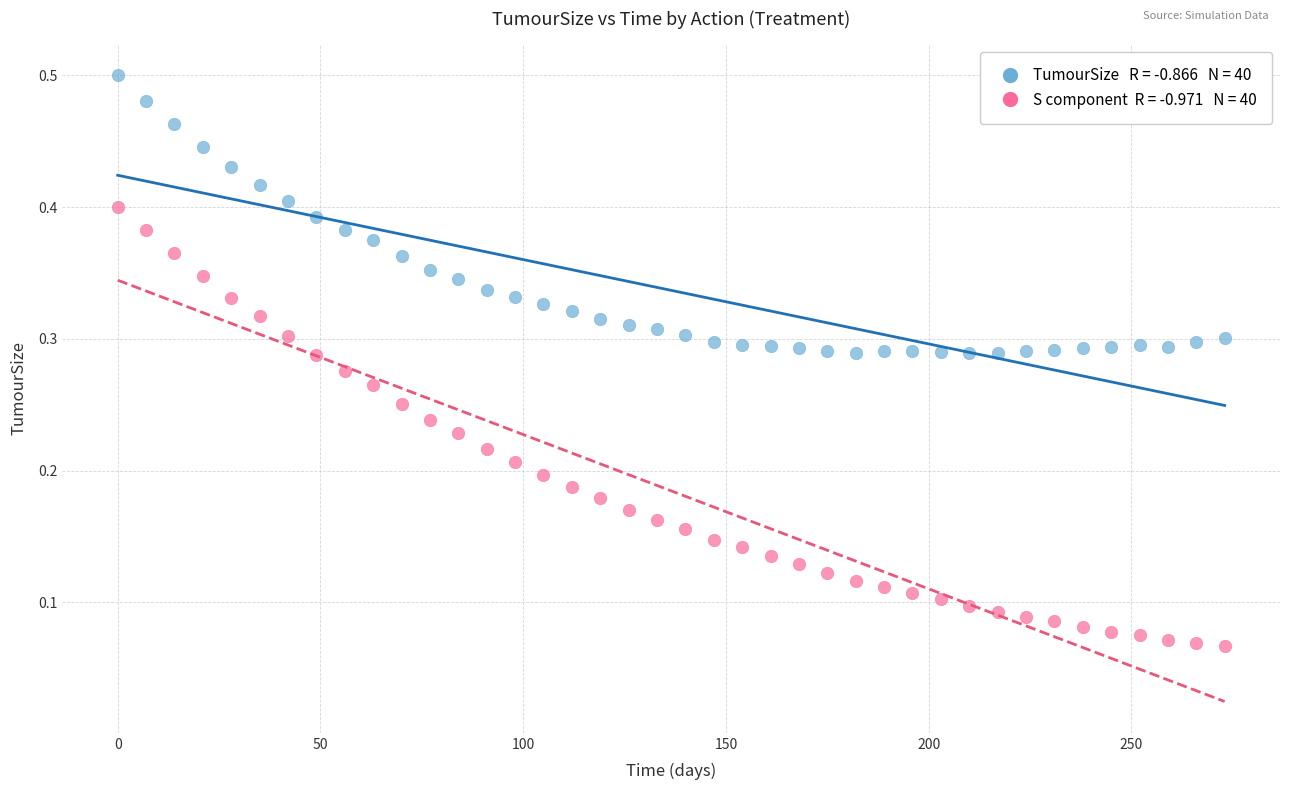

Across all data points, what is the range of X values (max minus min)?

273.0